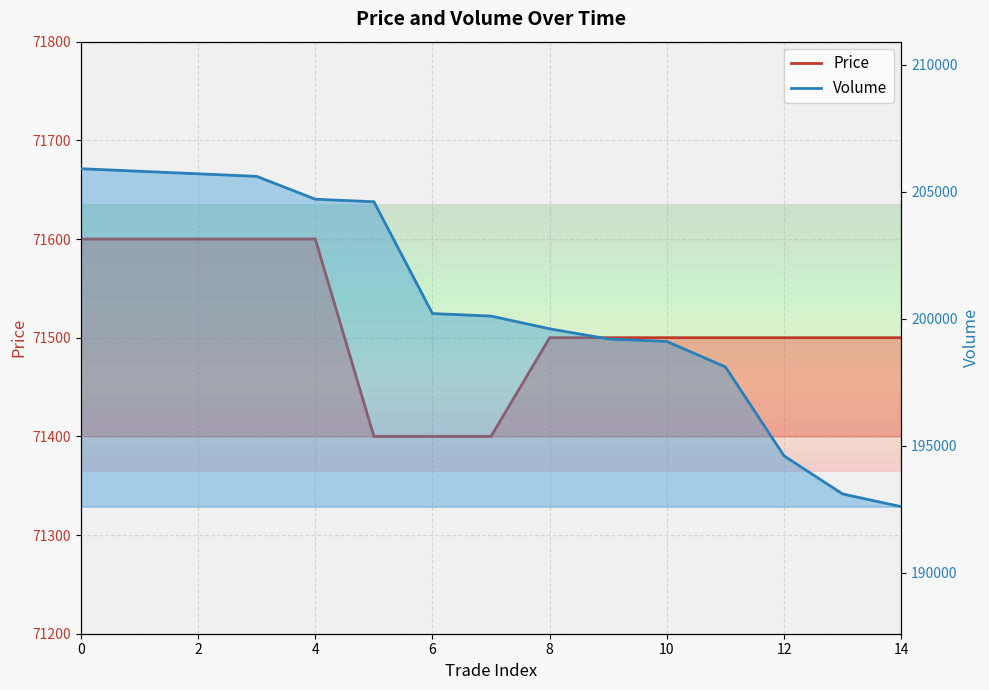

Does the chart display data point markers on the line(s)?

No